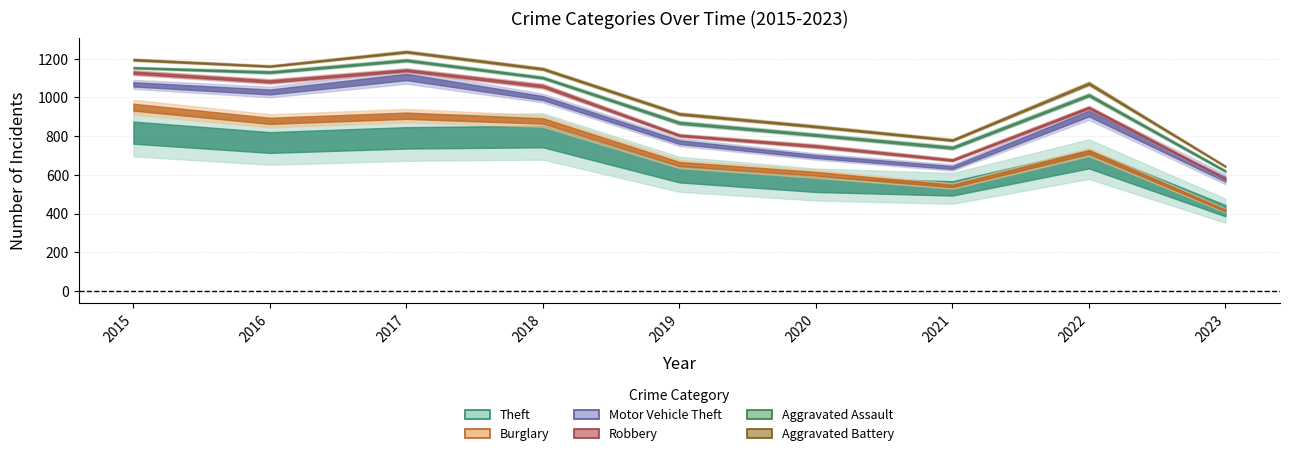

How many values in the Aggravated Assault series exceed 62?

4